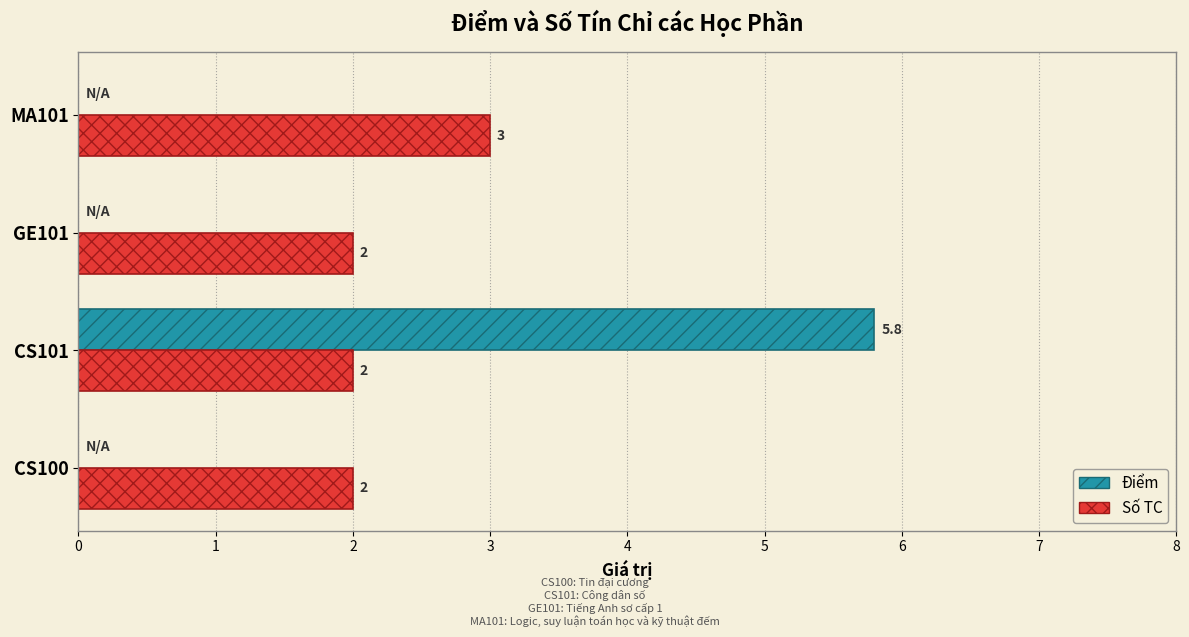

The value of Số TC at MA101 is 3.0. True or false?

True